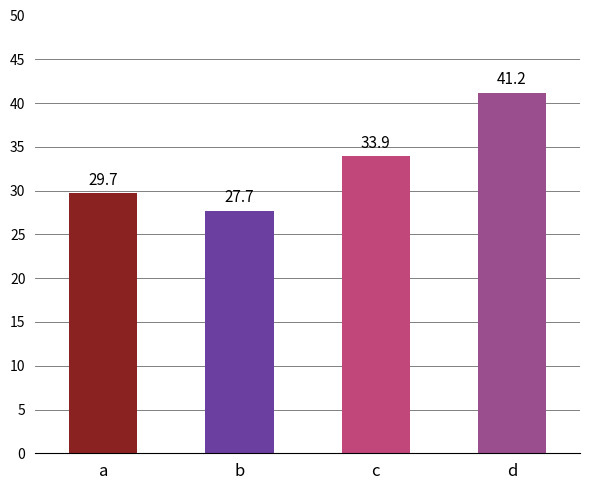

How many series are shown in this chart?

1